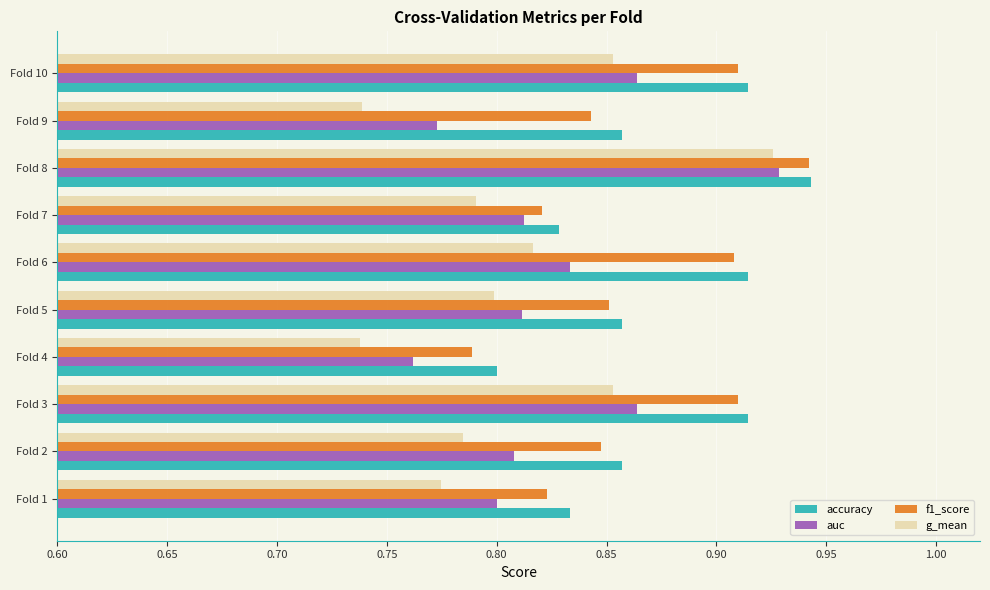

At which label does auc reach its peak?

Fold 8